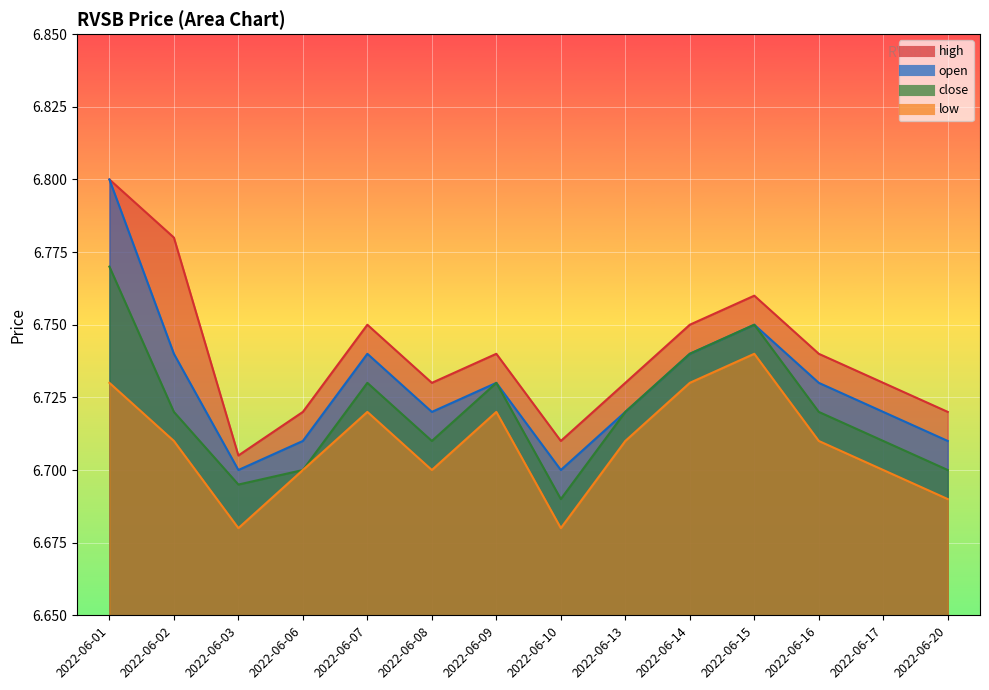

Reading left to right, what are all the values shown in this chart?

high: 6.8	6.8	6.7	6.7	6.8	6.7	6.7	6.7	6.7	6.8	6.8	6.7	6.7	6.7
open: 6.8	6.7	6.7	6.7	6.7	6.7	6.7	6.7	6.7	6.7	6.8	6.7	6.7	6.7
close: 6.8	6.7	6.7	6.7	6.7	6.7	6.7	6.7	6.7	6.7	6.8	6.7	6.7	6.7
low: 6.7	6.7	6.7	6.7	6.7	6.7	6.7	6.7	6.7	6.7	6.7	6.7	6.7	6.7